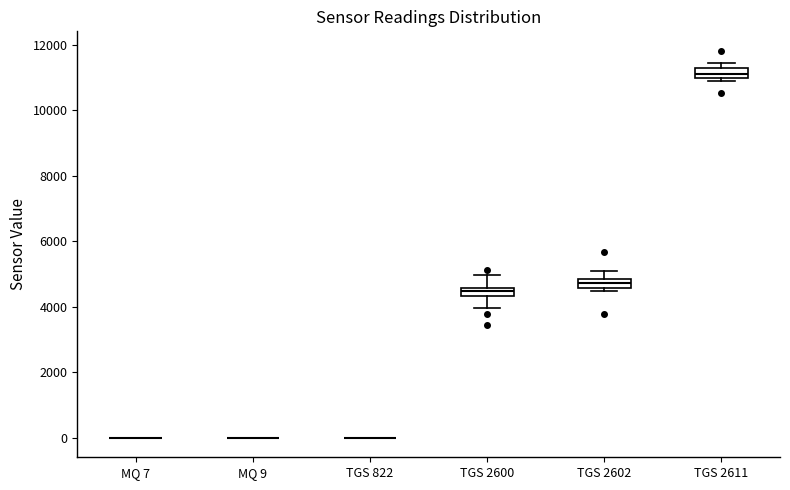

Where is the lower edge of the box for TGS 2611 on the y-axis? The values are not printed on the chart, so give them approximately, as read against the axis.

11000